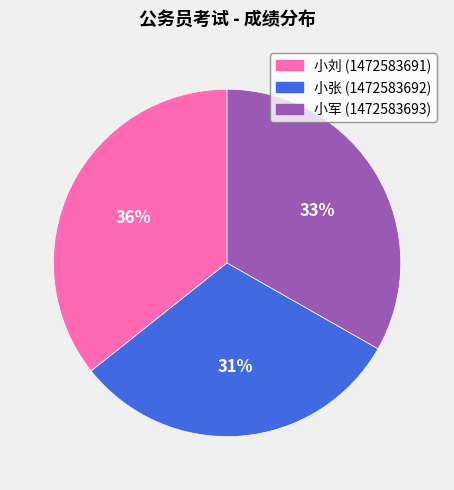

How many segments does this pie chart have?

3